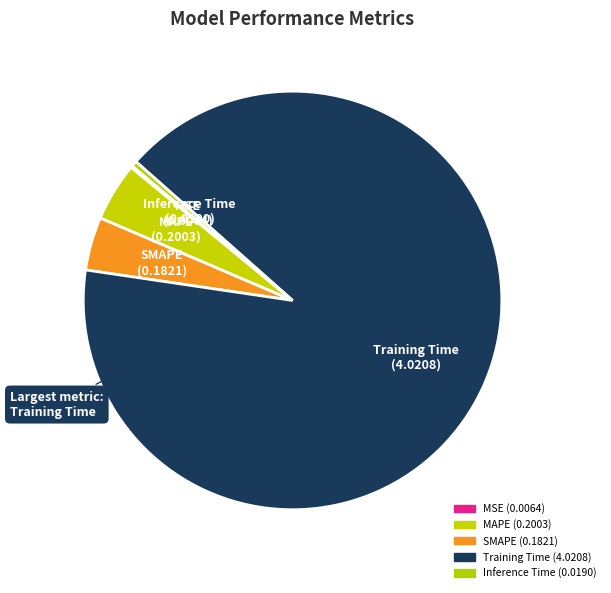

To the nearest percent, what is the combined percentage of Training Time and SMAPE?

95%